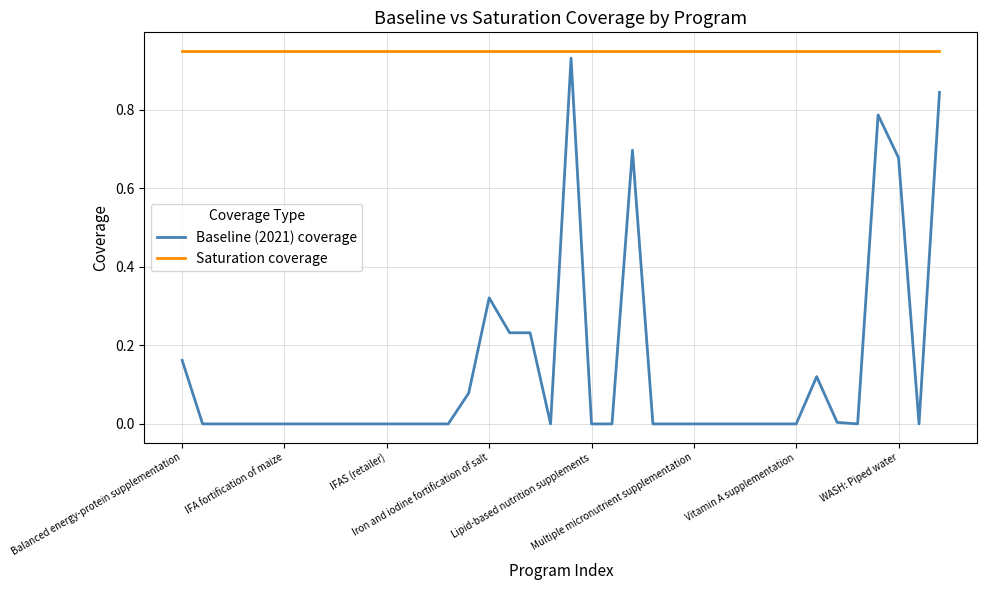

Which series has the largest range (max minus min)?

Baseline (2021) coverage